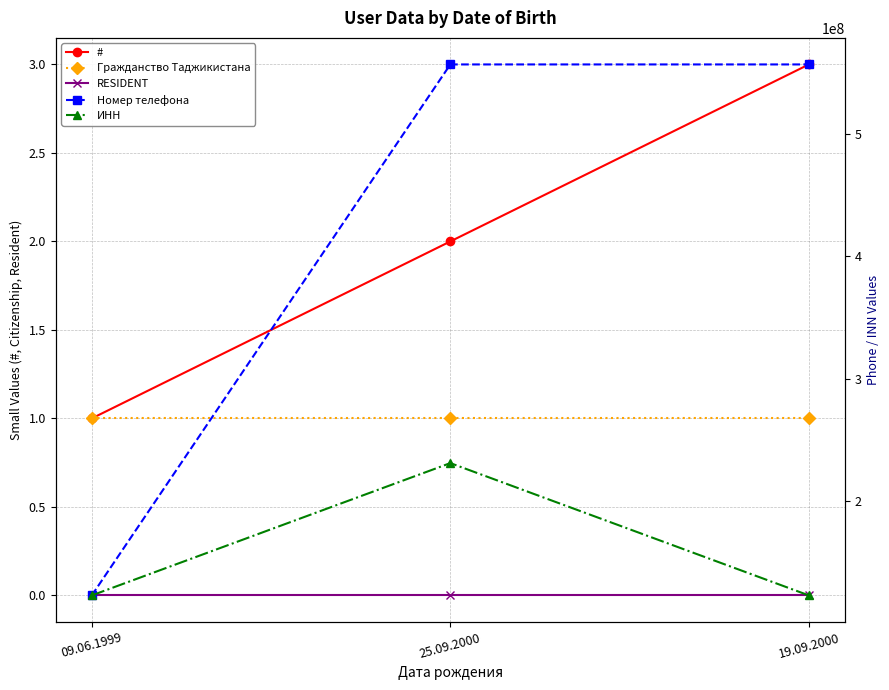

The value of ИНН at 19.09.2000 is 123123123. True or false?

True